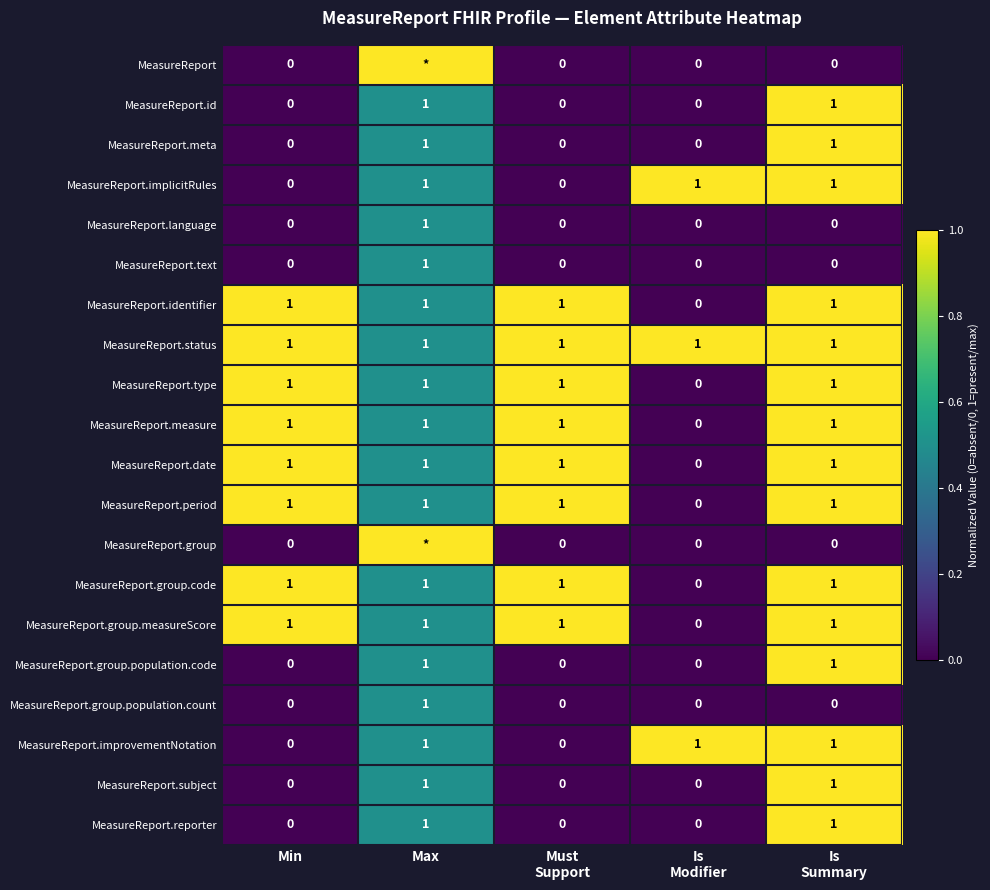

How many MeasureReport.group.code values are between 1 and 2?

4